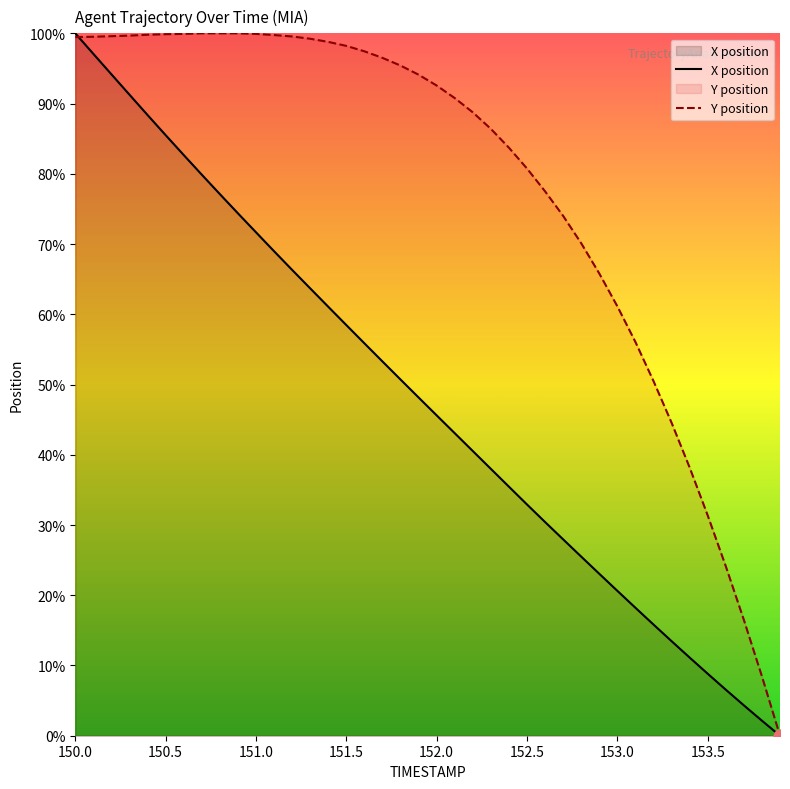

Which series reaches the maximum Y coordinate?

X